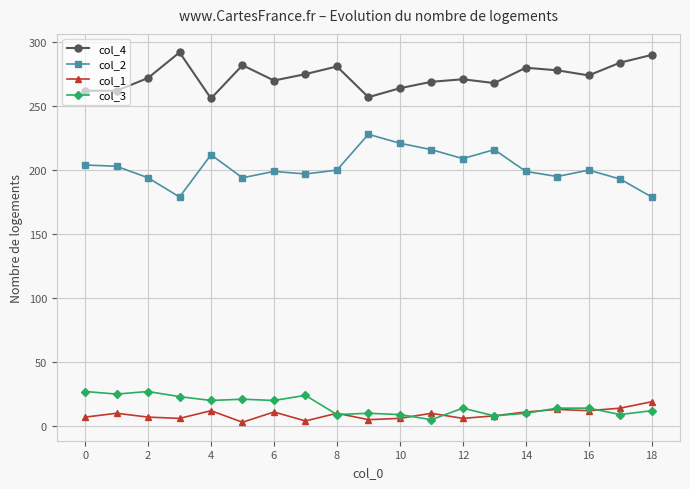

True or false: col_2 has more than 2 points higher than both neighbors.

True